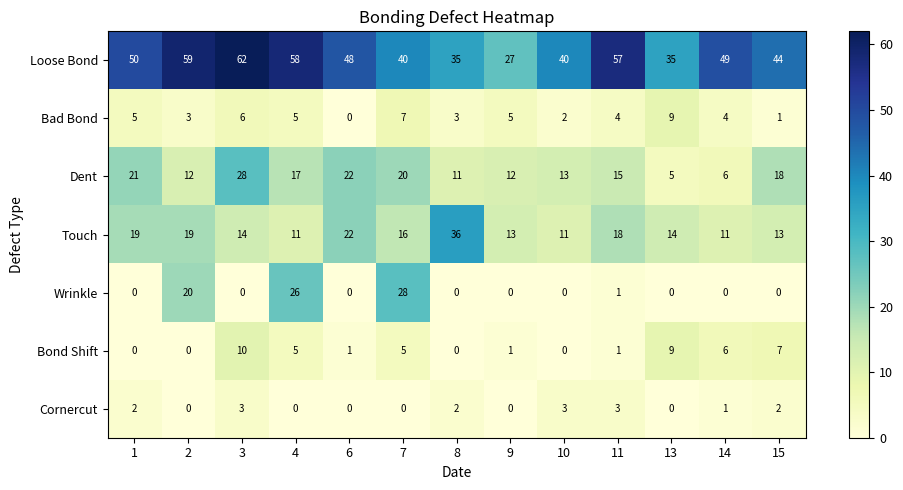

What is the total value across all series at 15?

85